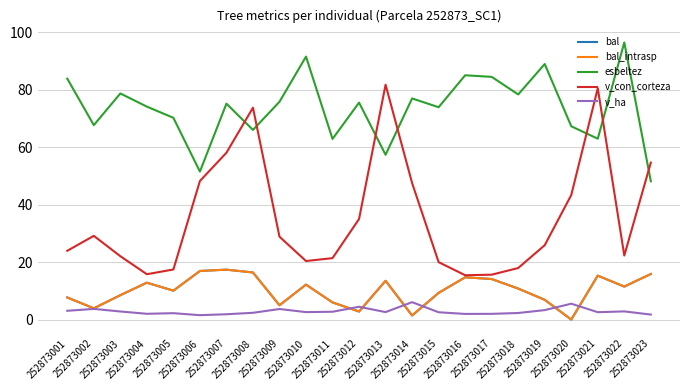

Reading left to right, what are all the values shown in this chart?

bal: 252873001=7.7	252873002=3.9	252873003=8.5	252873004=12.8	252873005=10.1	252873006=16.9	252873007=17.4	252873008=16.4	252873009=5.0	252873010=12.2	252873011=6.0	252873012=2.8	252873013=13.5	252873014=1.4	252873015=9.3	252873016=14.7	252873017=14.1	252873018=10.8	252873019=6.9	252873020=0.0	252873021=15.3	252873022=11.5	252873023=15.8
bal_intrasp: 252873001=7.7	252873002=3.9	252873003=8.5	252873004=12.8	252873005=10.1	252873006=16.9	252873007=17.4	252873008=16.4	252873009=5.0	252873010=12.2	252873011=6.0	252873012=2.8	252873013=13.5	252873014=1.4	252873015=9.3	252873016=14.7	252873017=14.1	252873018=10.8	252873019=6.9	252873020=0.0	252873021=15.3	252873022=11.5	252873023=15.8
esbeltez: 252873001=83.8	252873002=67.6	252873003=78.7	252873004=74.1	252873005=70.2	252873006=51.5	252873007=75.1	252873008=66.0	252873009=75.8	252873010=91.5	252873011=62.8	252873012=75.5	252873013=57.3	252873014=76.9	252873015=73.9	252873016=85.0	252873017=84.4	252873018=78.3	252873019=88.9	252873020=67.2	252873021=62.9	252873022=96.4	252873023=48.1
v_con_corteza: 252873001=23.9	252873002=29.1	252873003=22.0	252873004=15.8	252873005=17.4	252873006=48.2	252873007=58.0	252873008=73.7	252873009=28.8	252873010=20.4	252873011=21.4	252873012=35.0	252873013=81.7	252873014=47.5	252873015=20.0	252873016=15.4	252873017=15.6	252873018=17.9	252873019=25.9	252873020=43.3	252873021=80.5	252873022=22.3	252873023=54.6
v_ha: 252873001=3.0	252873002=3.7	252873003=2.8	252873004=2.0	252873005=2.2	252873006=1.5	252873007=1.9	252873008=2.4	252873009=3.7	252873010=2.6	252873011=2.7	252873012=4.5	252873013=2.6	252873014=6.0	252873015=2.5	252873016=2.0	252873017=2.0	252873018=2.3	252873019=3.3	252873020=5.5	252873021=2.6	252873022=2.8	252873023=1.7